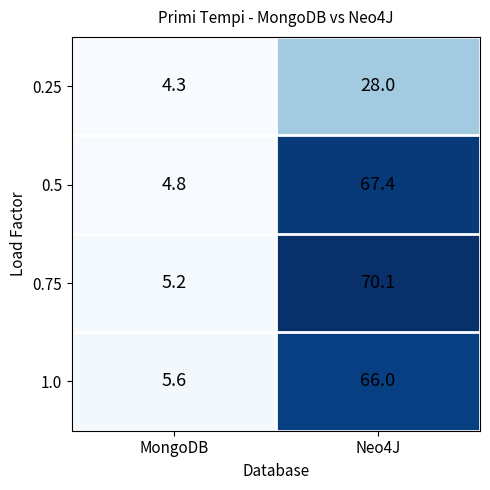

True or false: 0.5 has a value of 2.9 at MongoDB.

False